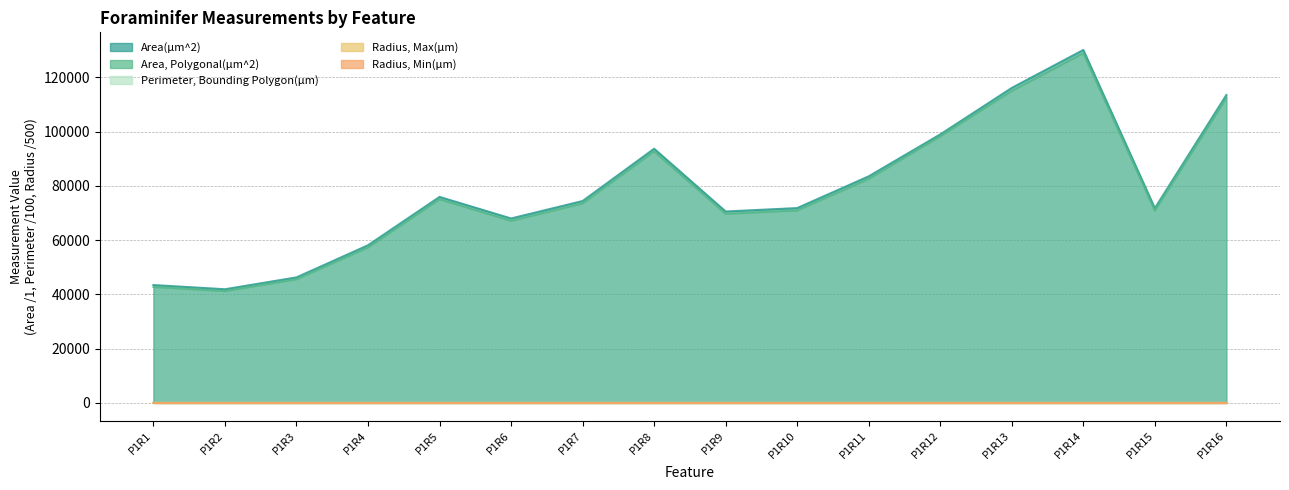

At which category is the sum across all series the highest?

P1R14